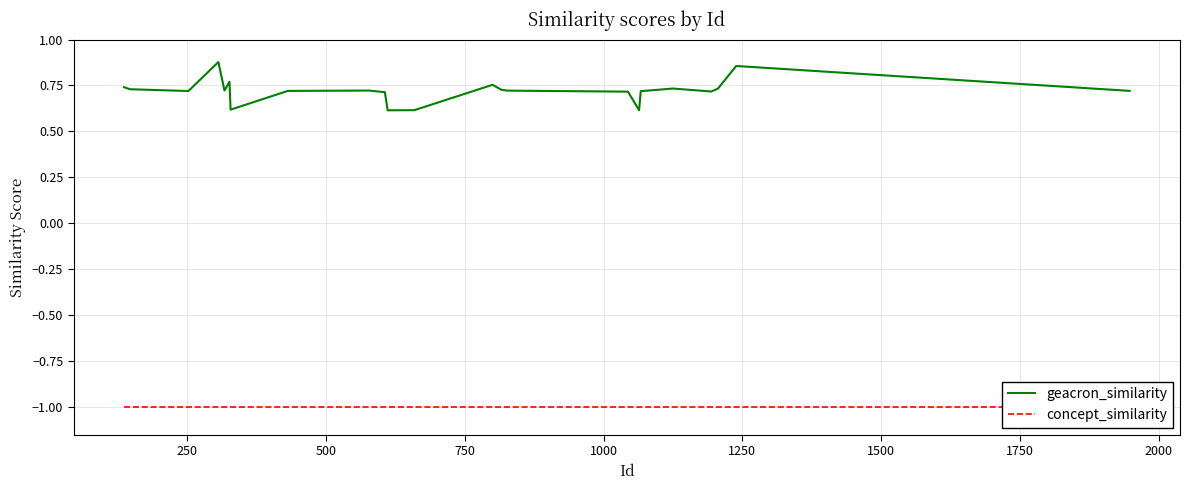

Is this an area chart (filled region under the line)?

No